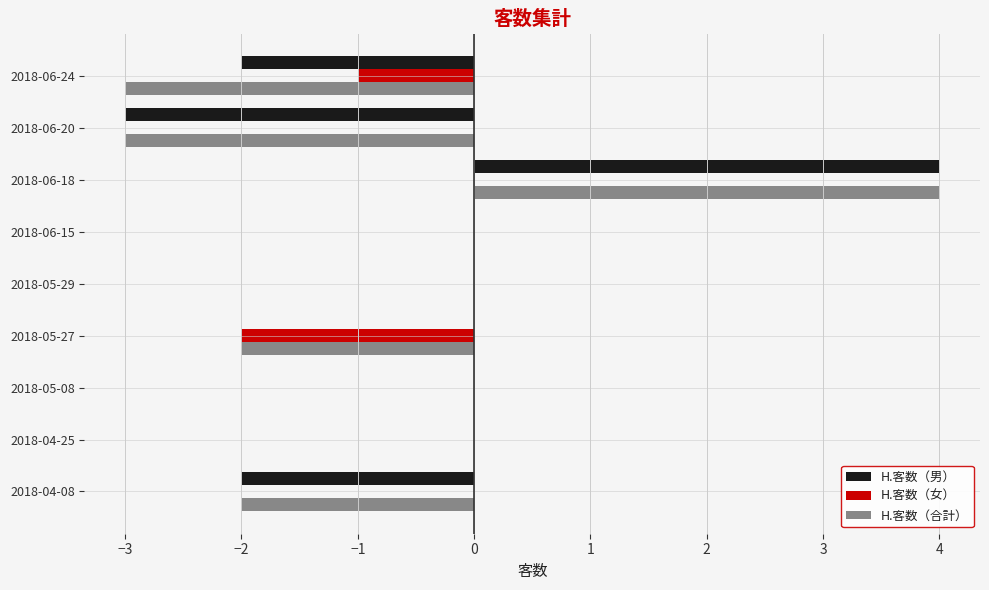

Is the value of H.客数（男） at 2018-06-20 greater than the value of H.客数（女） at 2018-06-15?

No